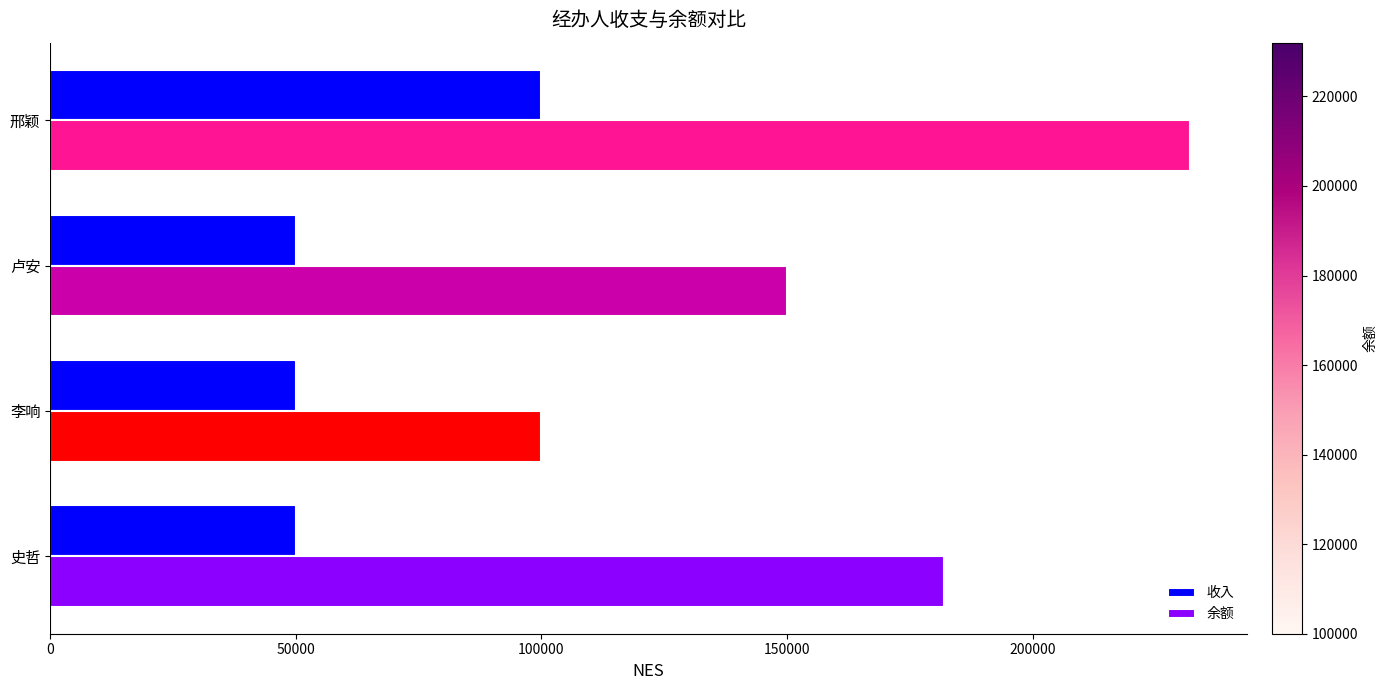

Rank the series by their average value, from lowest to highest.

收入, 余额